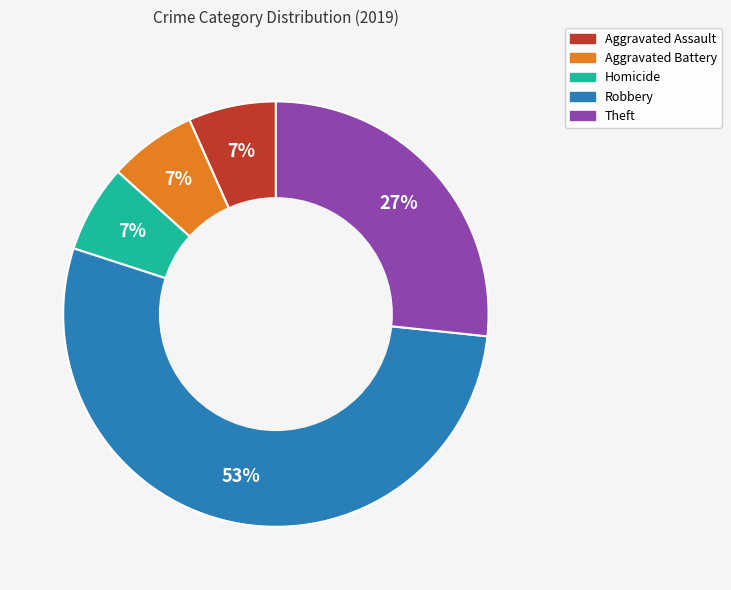

Which category has the biggest portion of the pie?

Robbery